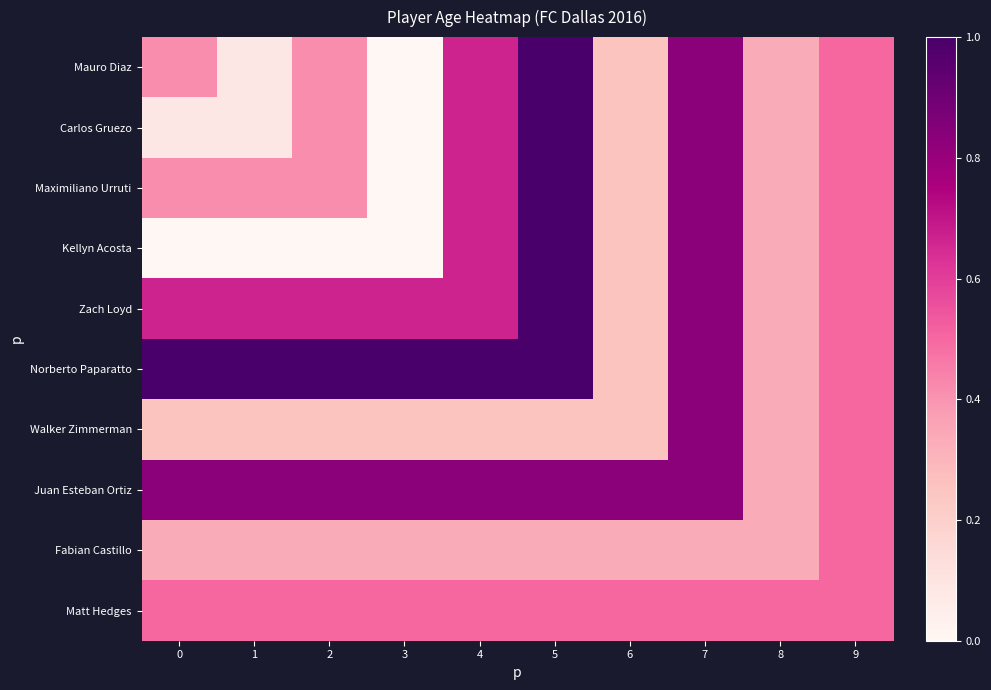

At which category is the sum across all series the highest?

5